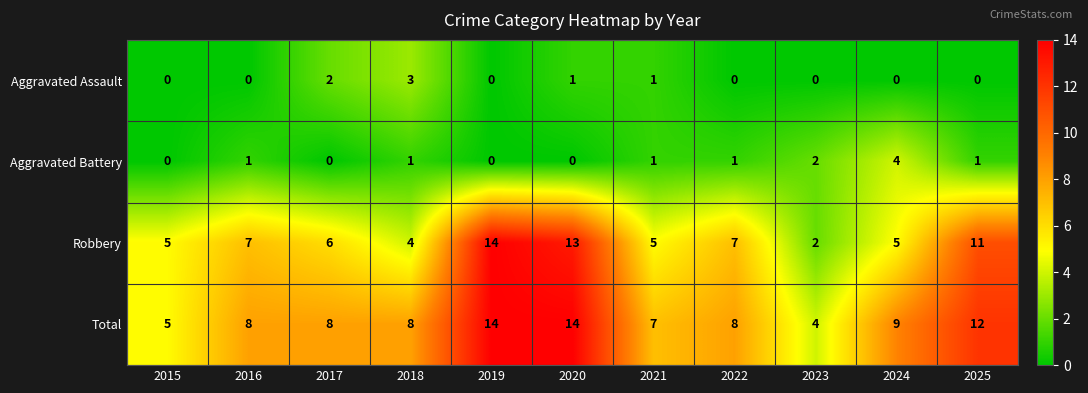

Which series has the largest range (max minus min)?

Robbery